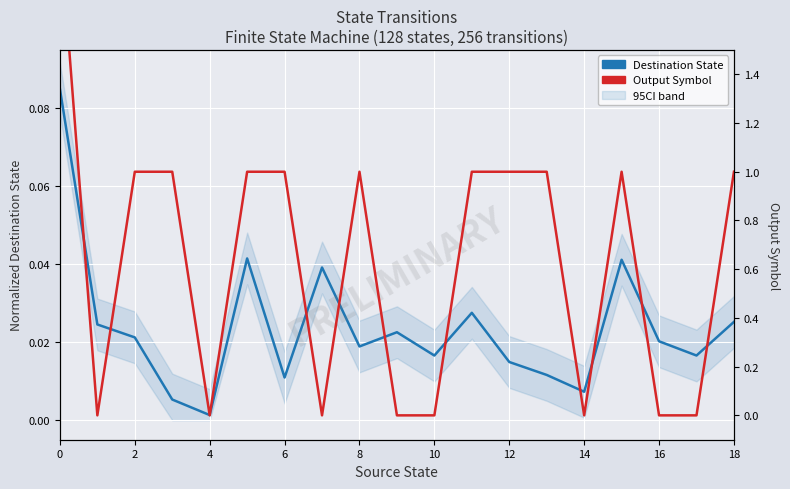

The value of Destination State at 14 is 0.0. True or false?

True